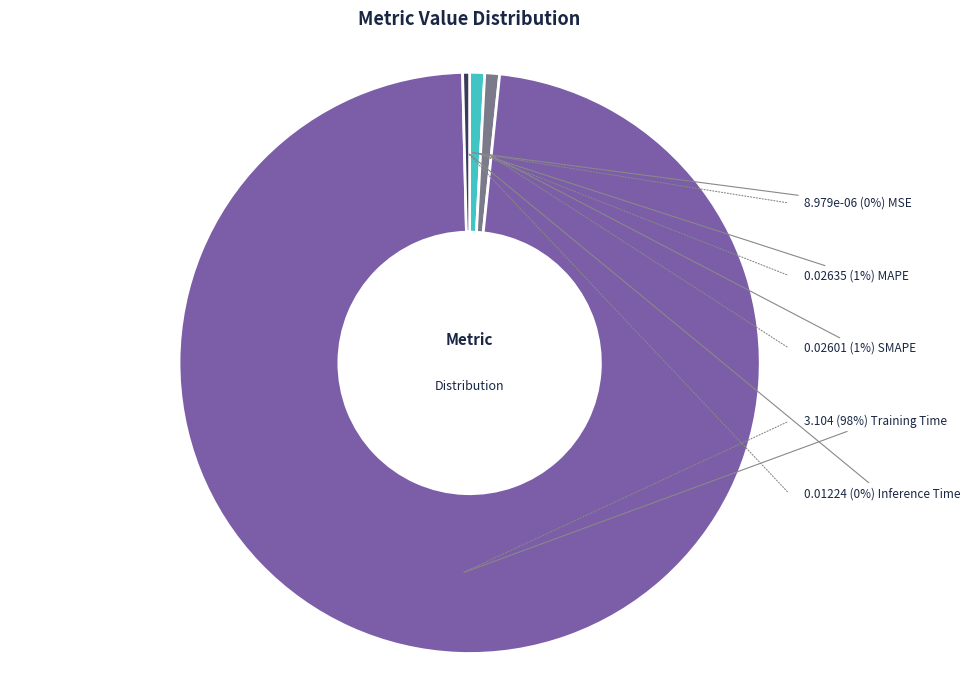

Does any single category account for the majority?

Yes